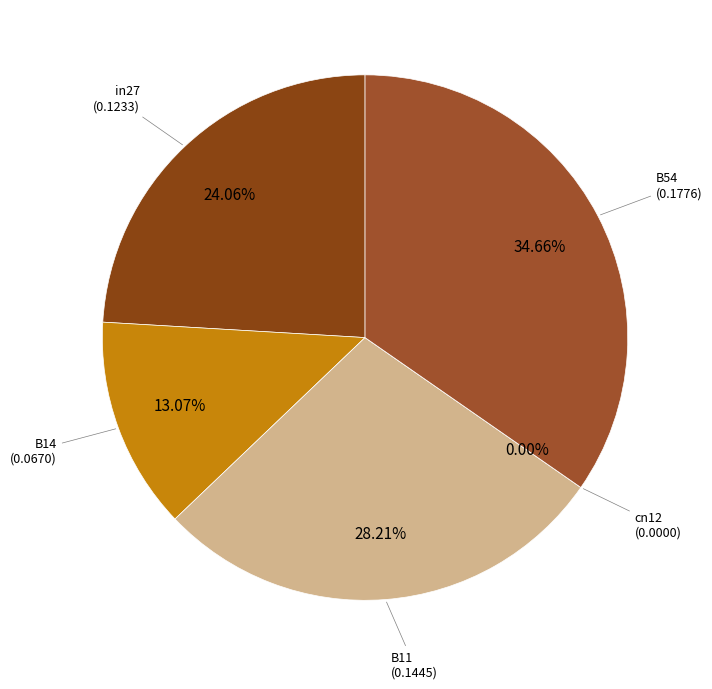

What percentage do B54 and in27 together represent?

58.7%